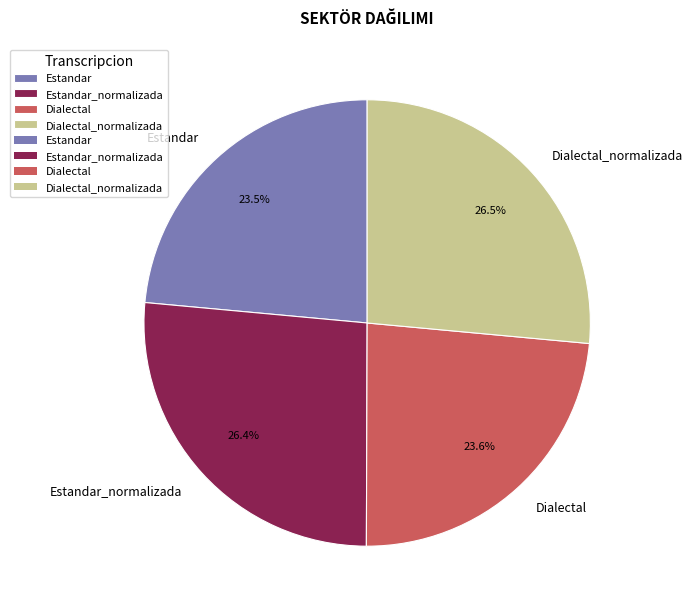

The Estandar_normalizada slice represents 16% of the pie. True or false?

False